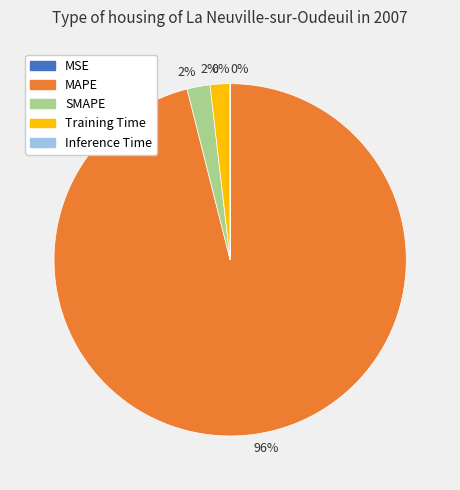

Which has a higher value, SMAPE or MAPE?

MAPE